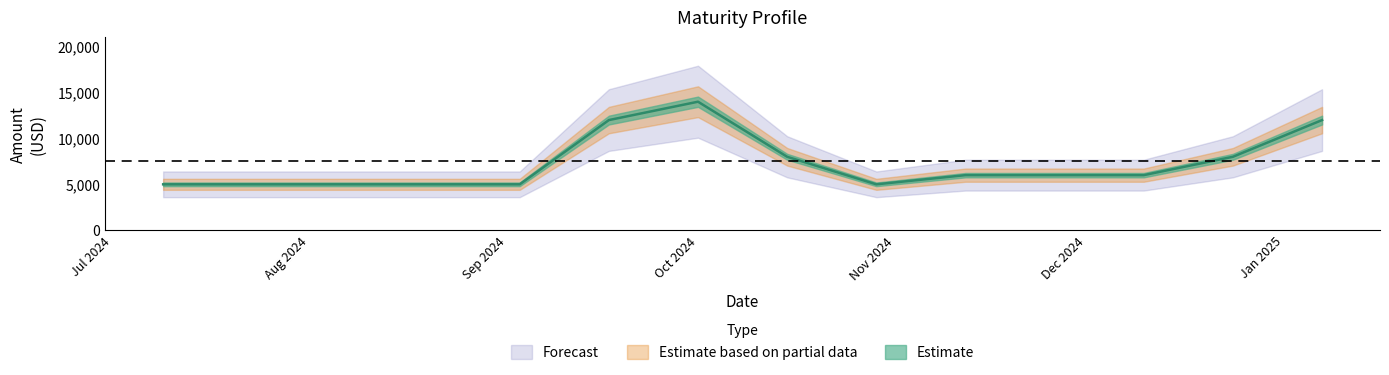

List the labels in order of value, largest first.

2024-10-01, 2024-09-17, 2025-01-07, 2024-10-15, 2024-12-24, 2024-11-12, 2024-12-10, 2024-07-09, 2024-07-23, 2024-08-20, 2024-09-03, 2024-10-29